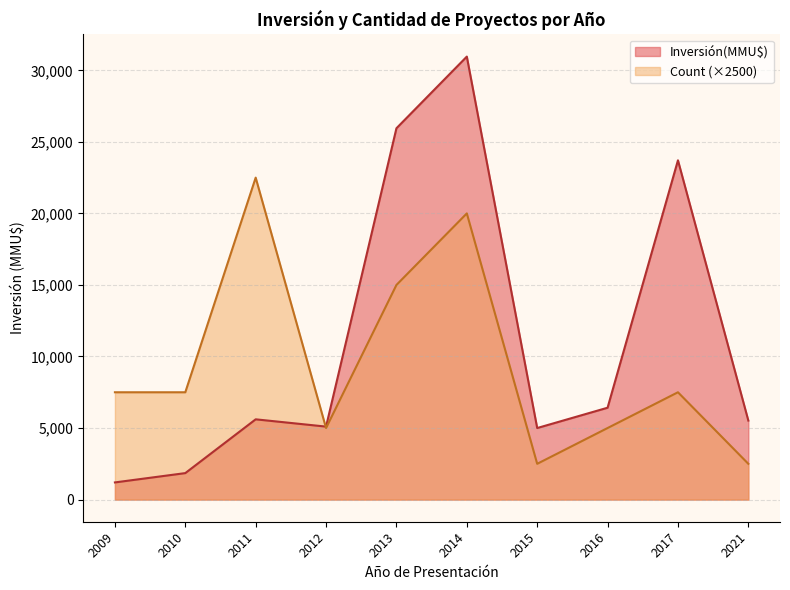

What is the difference between the highest and lowest values at 2014?

10959